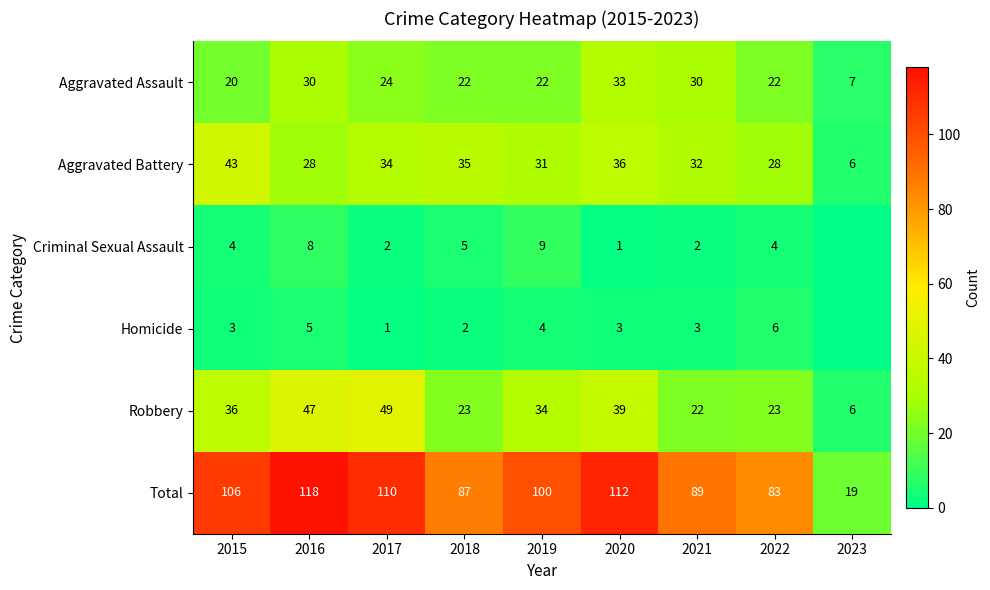

Is the value of Homicide at 2016 greater than the value of Robbery at 2020?

No